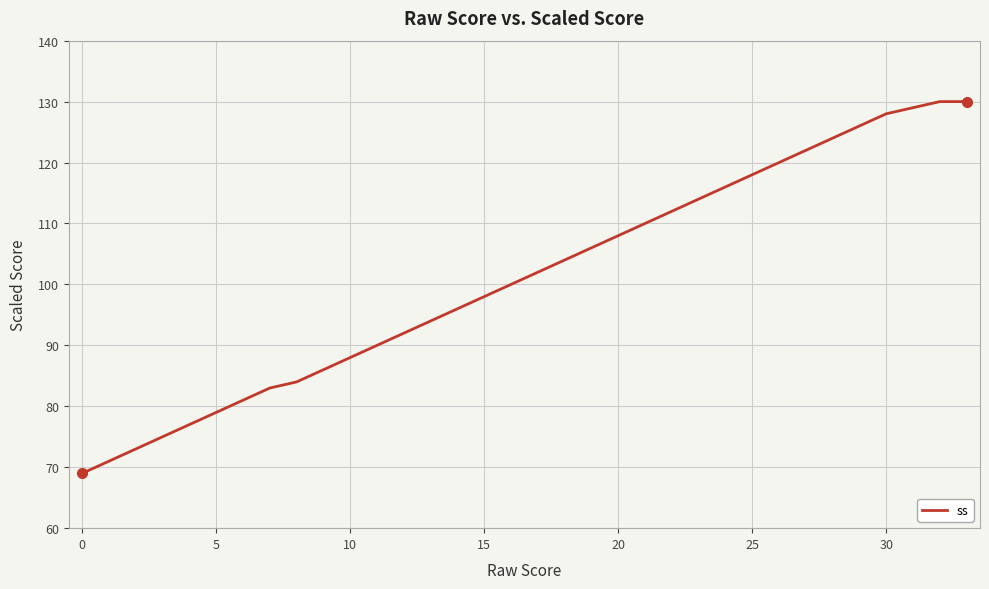

What is the minimum value shown in the chart?

69